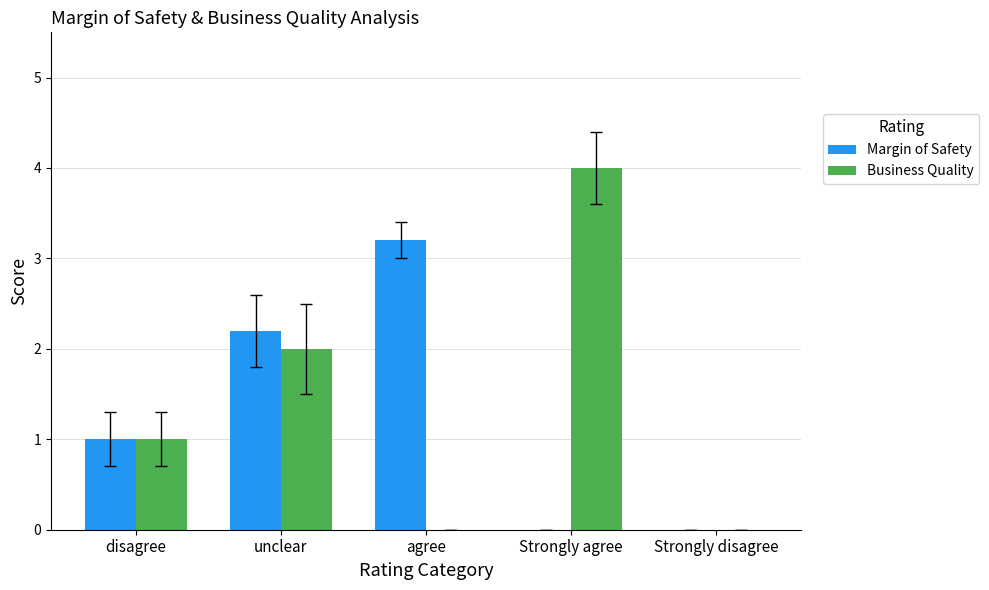

True or false: Margin of Safety has a value of 0.0 at Strongly disagree.

True